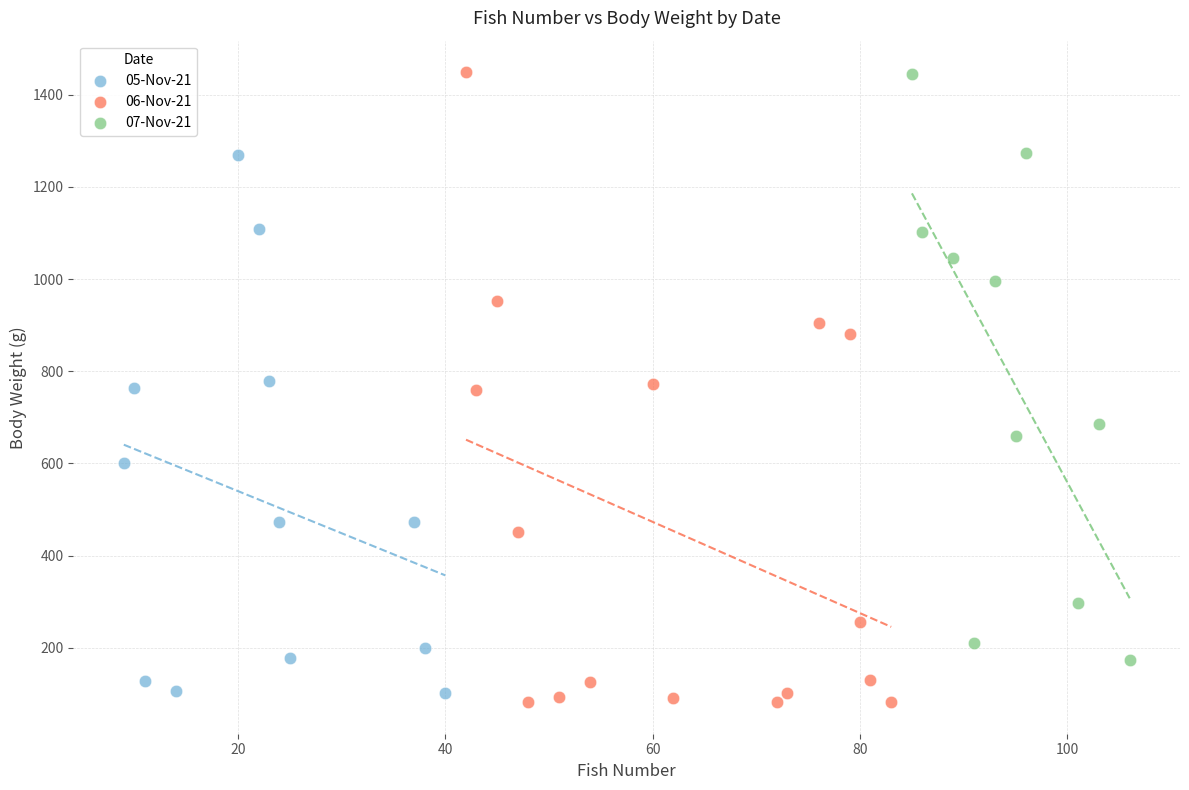

Which series has the widest spread of Y values?

06-Nov-21